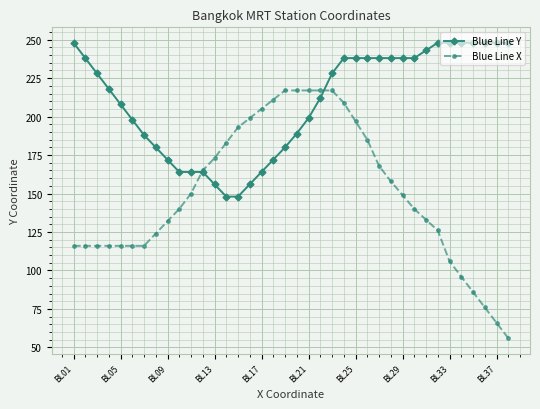

Rank the series by their average value, from lowest to highest.

Blue Line X, Blue Line Y